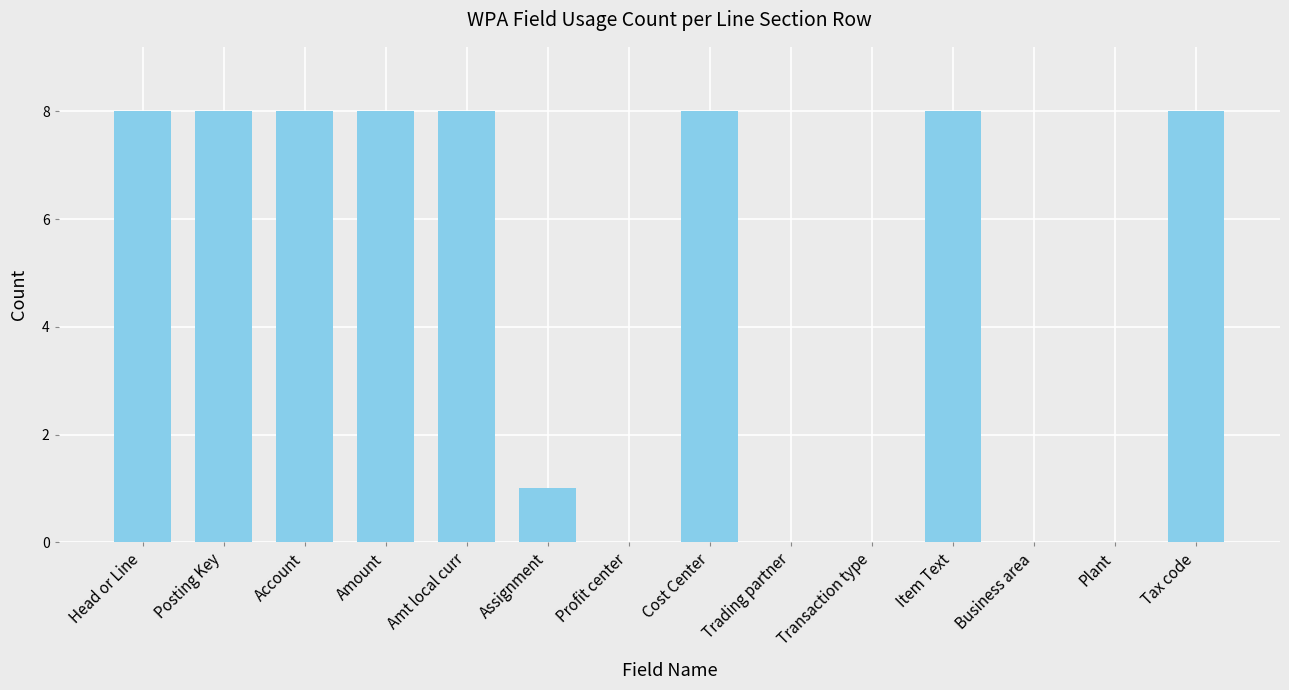

Is it true that the value at Cost Center is 8?

True